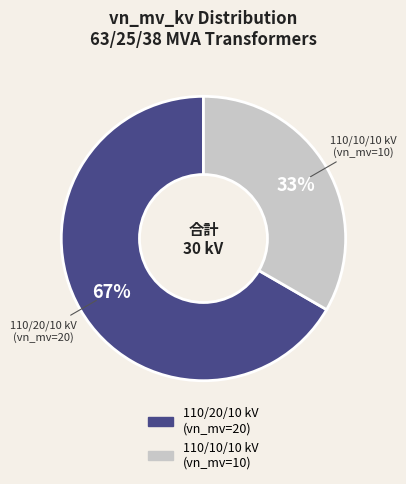

To the nearest percent, what is the average slice percentage?

50%